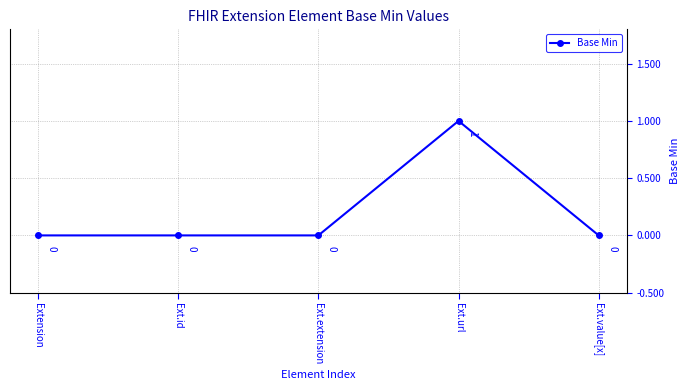

What position from the left is Ext.extension?

3